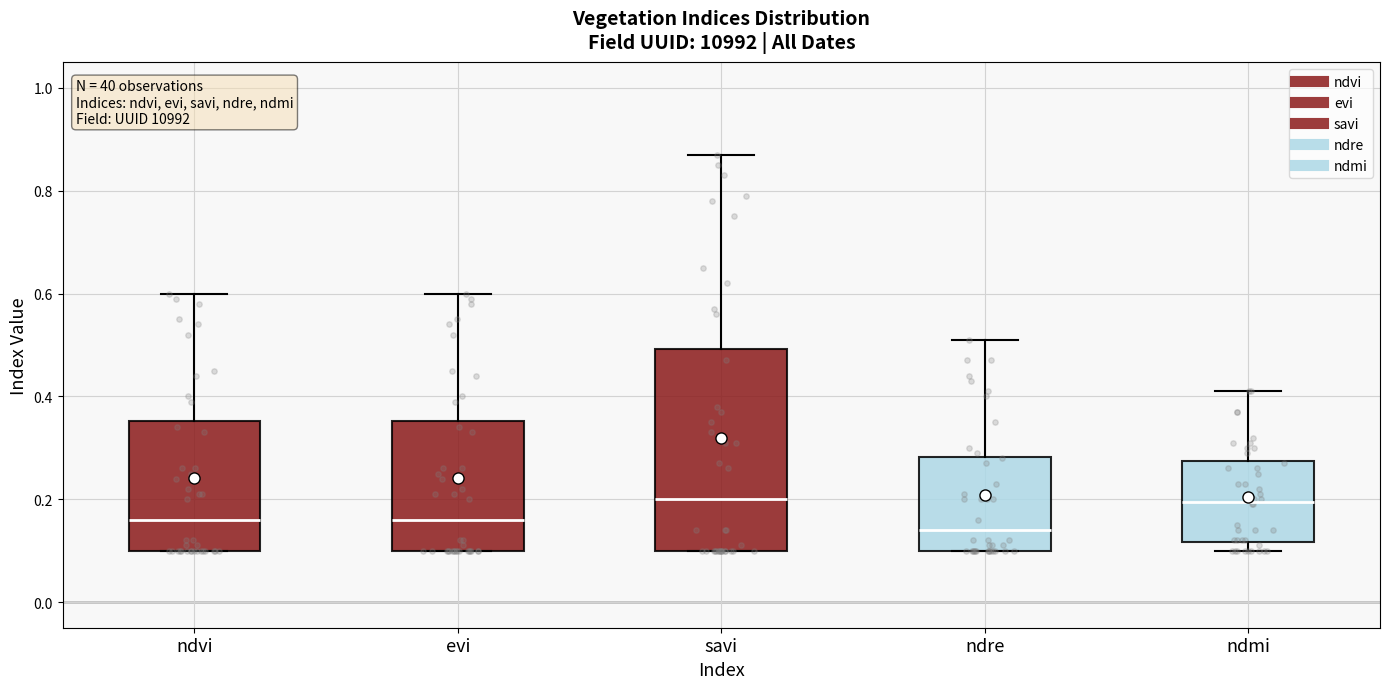

Which box is the tallest, from its lower edge to its upper edge?

savi